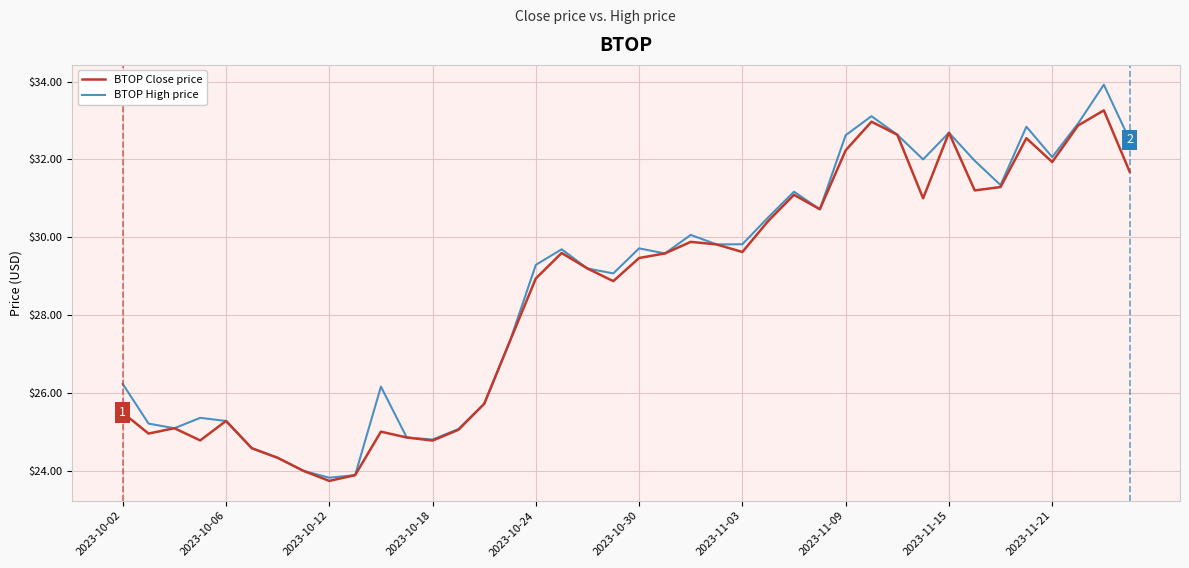

Rank the series by their maximum value, from lowest to highest.

BTOP Close price, BTOP High price